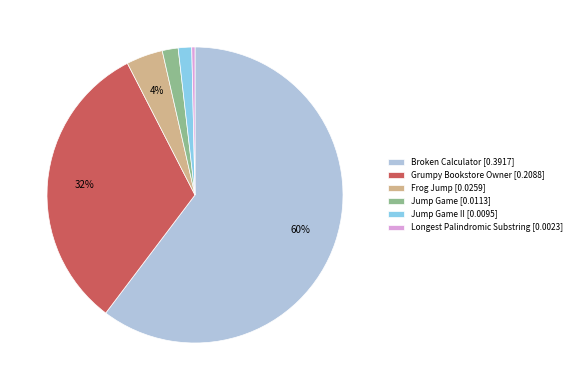

How many slices are in this pie chart?

6